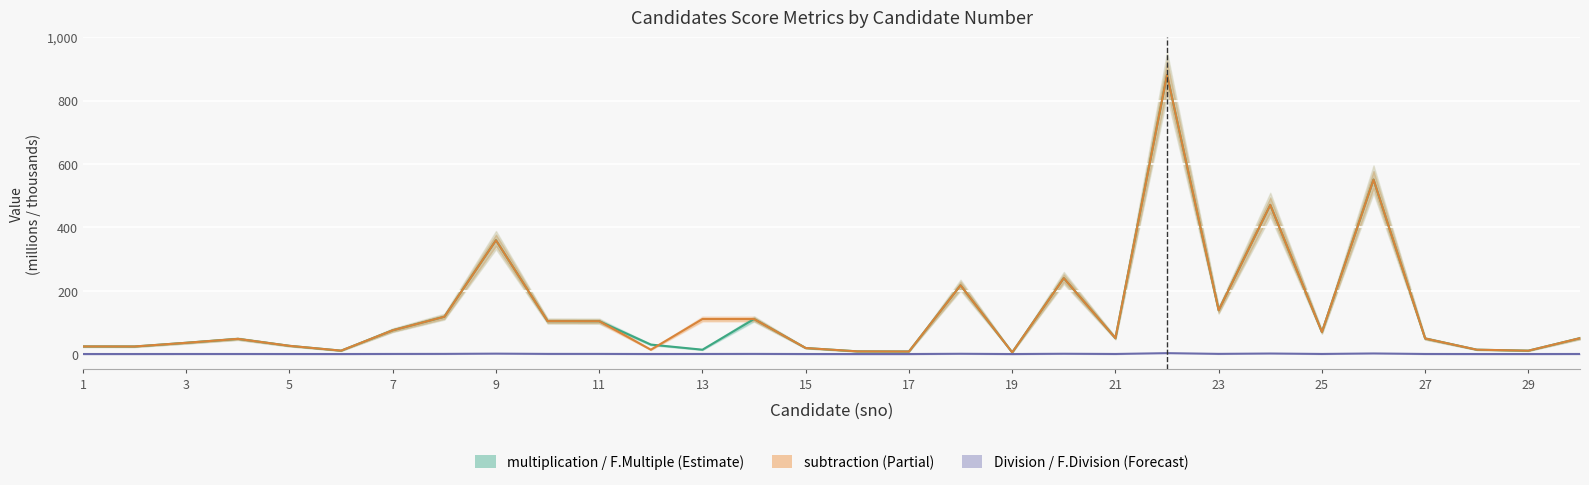

How many lines are shown in the chart?

3